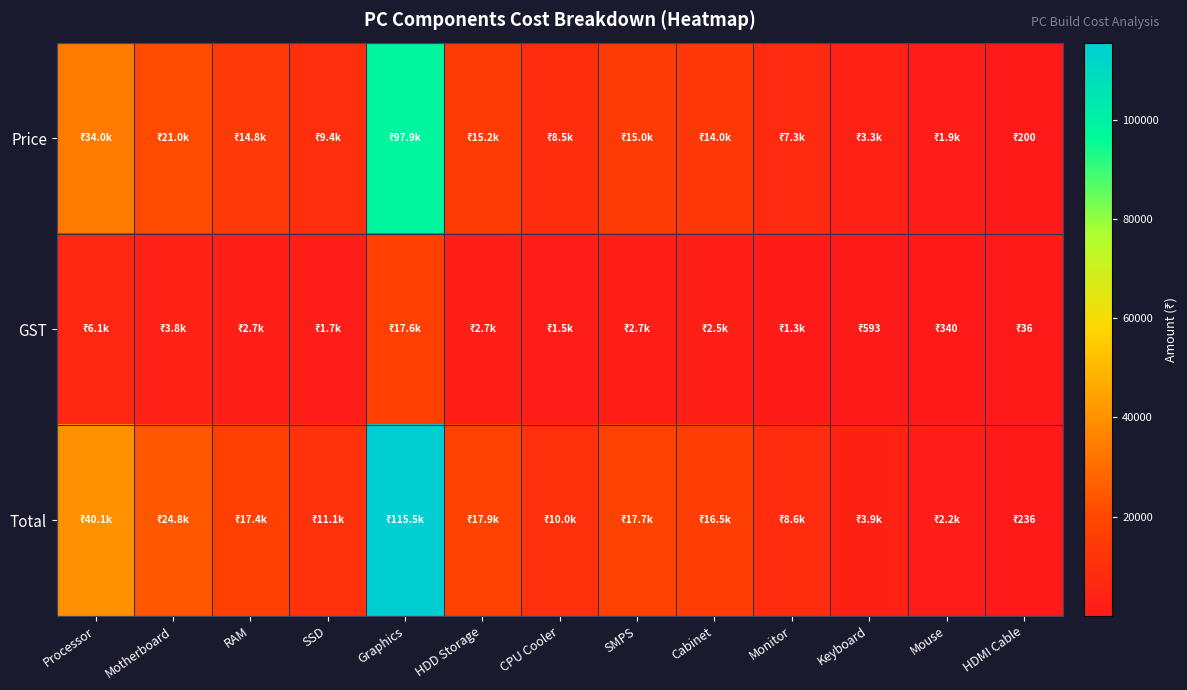

Between SSD and Cabinet, which series saw the biggest shift?

Total